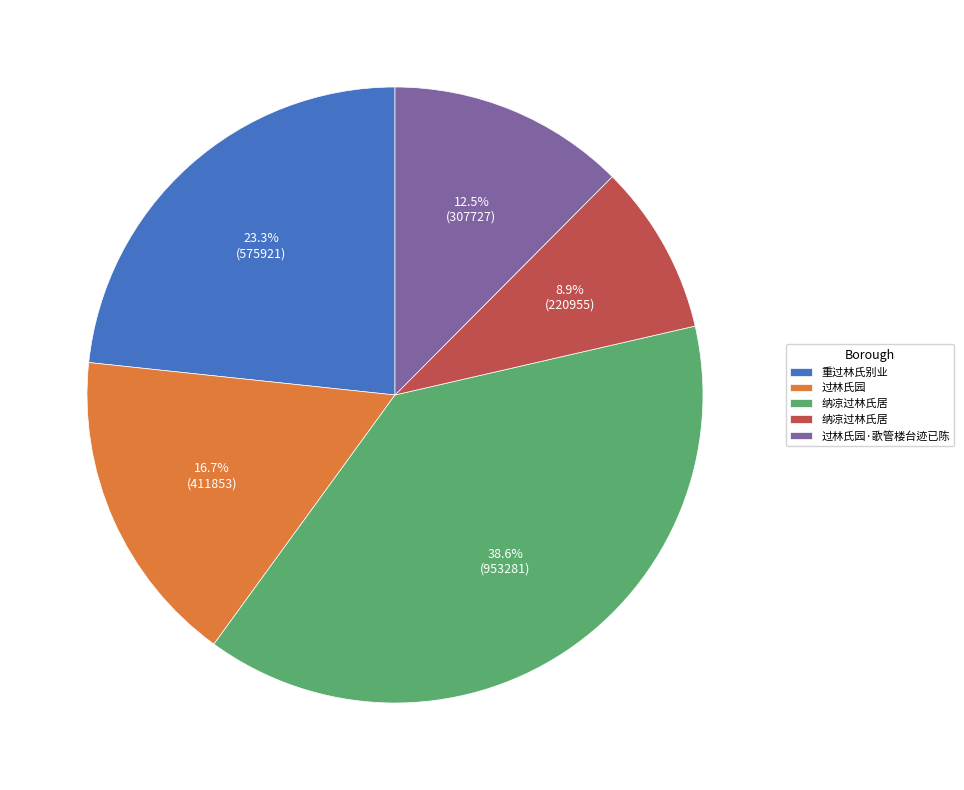

Count the number of slices in the pie.

5